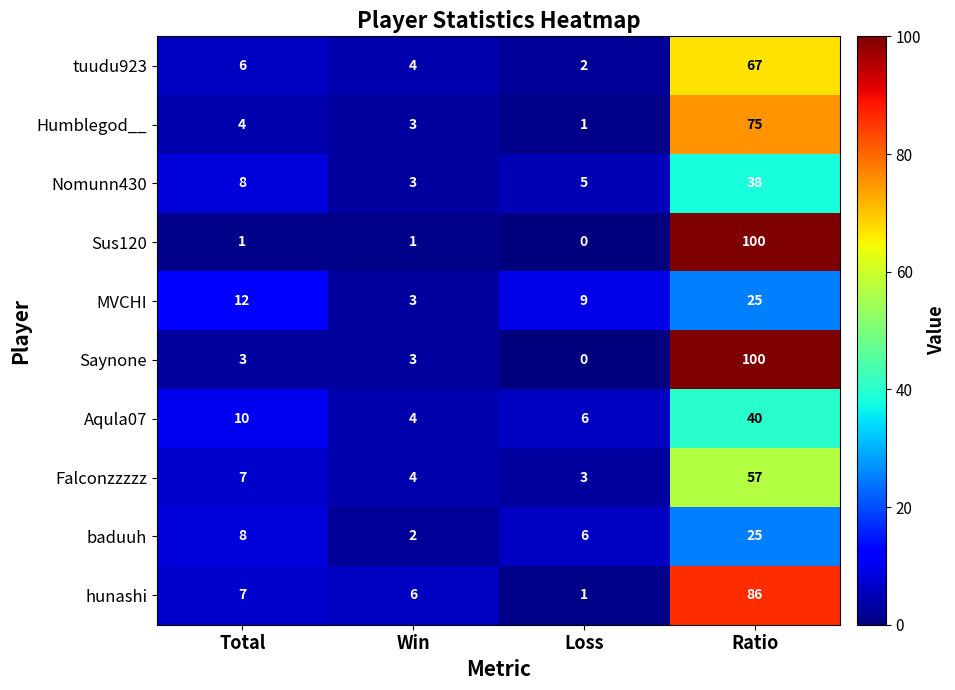

Read the tuudu923 value at Total, to the nearest 10.

10